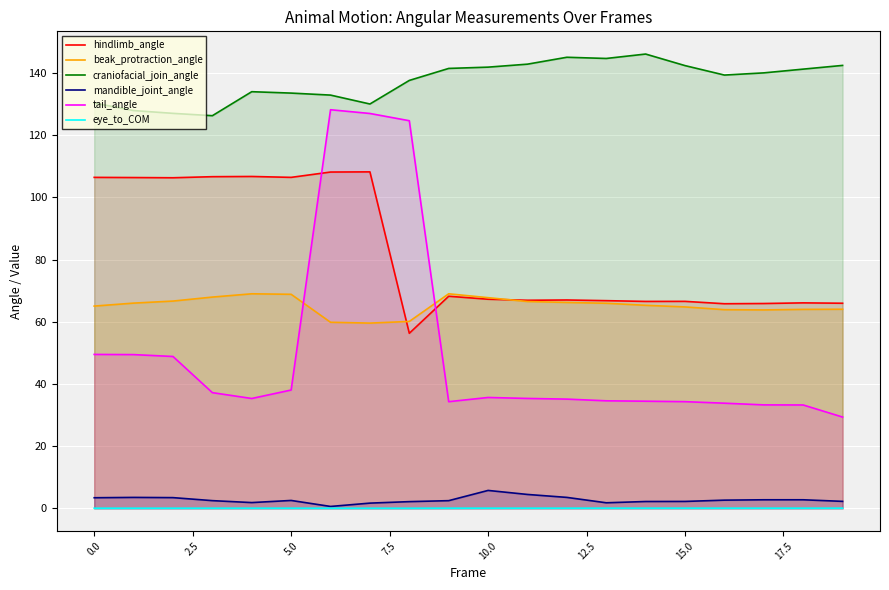

True or false: beak_protraction_angle has a value of 44.2 at 18.

False